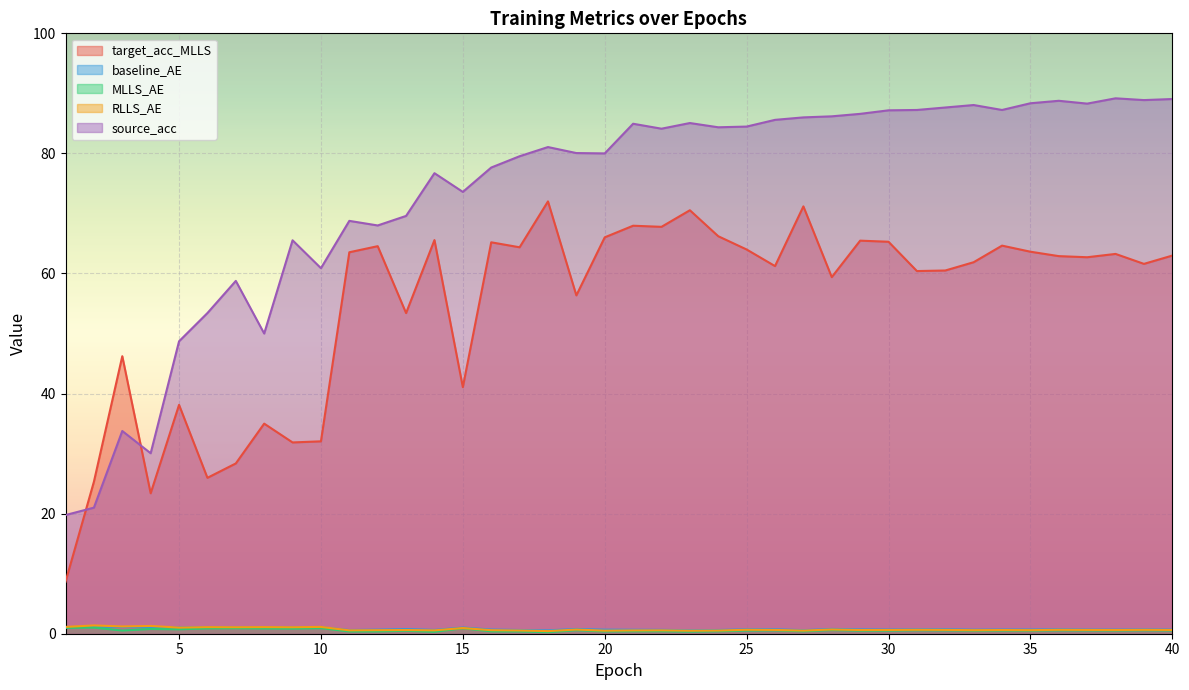

What is the difference between the baseline_AE values at 1 and 20?

0.4